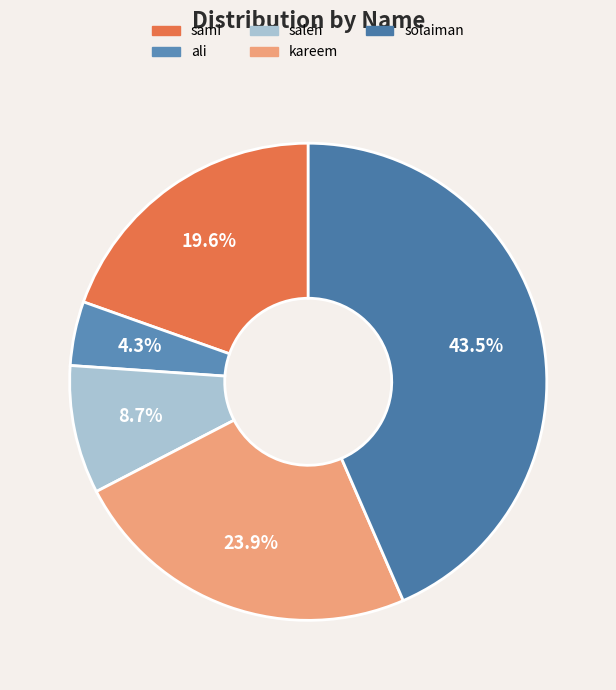

To the nearest percent, what portion does sami represent?

20%